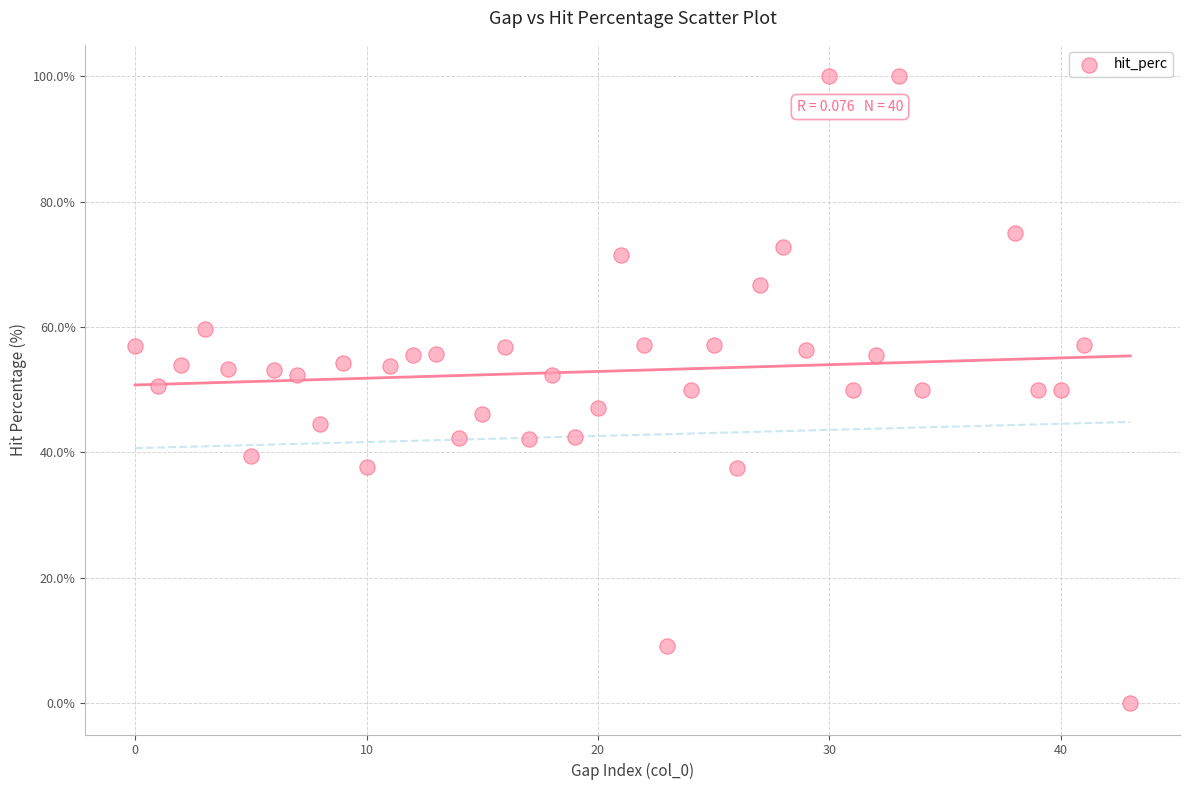

What is the range of Y values (max minus min)?

100.0